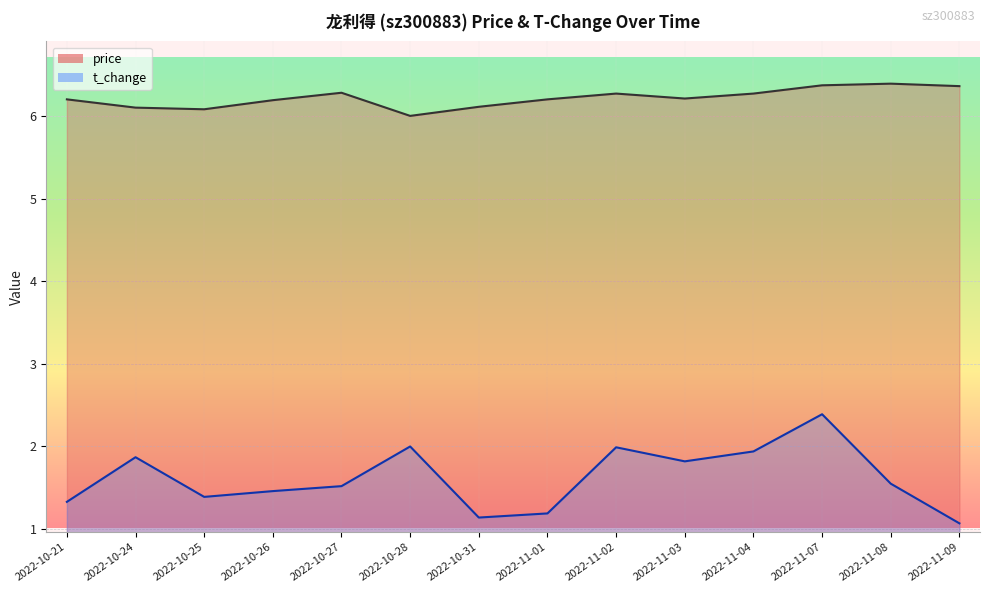

Which series changed the most between 2022-11-04 and 2022-11-09?

t_change